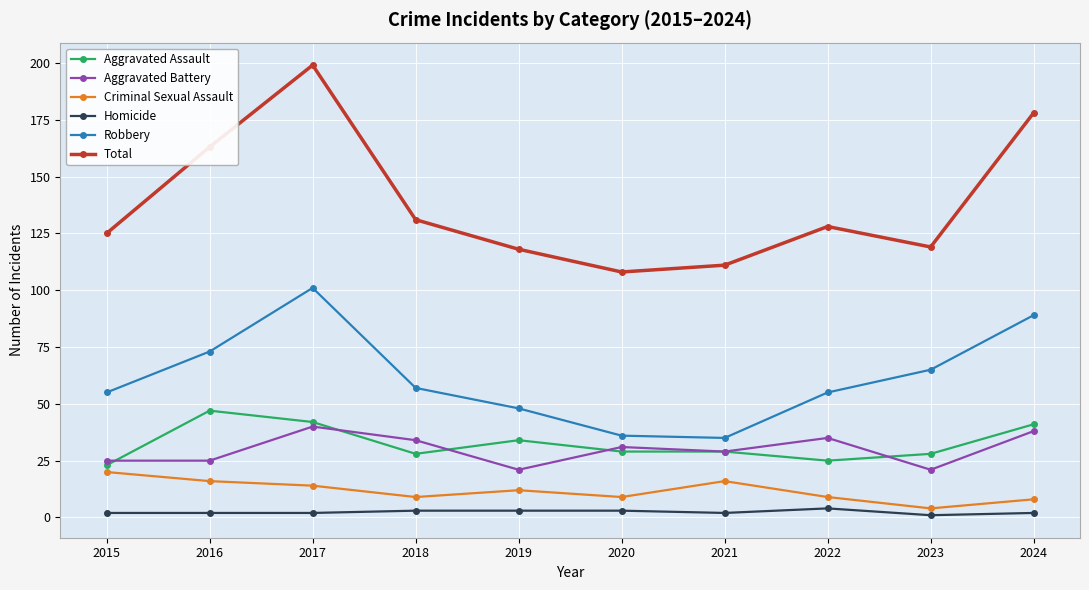

How many series are shown in this chart?

6